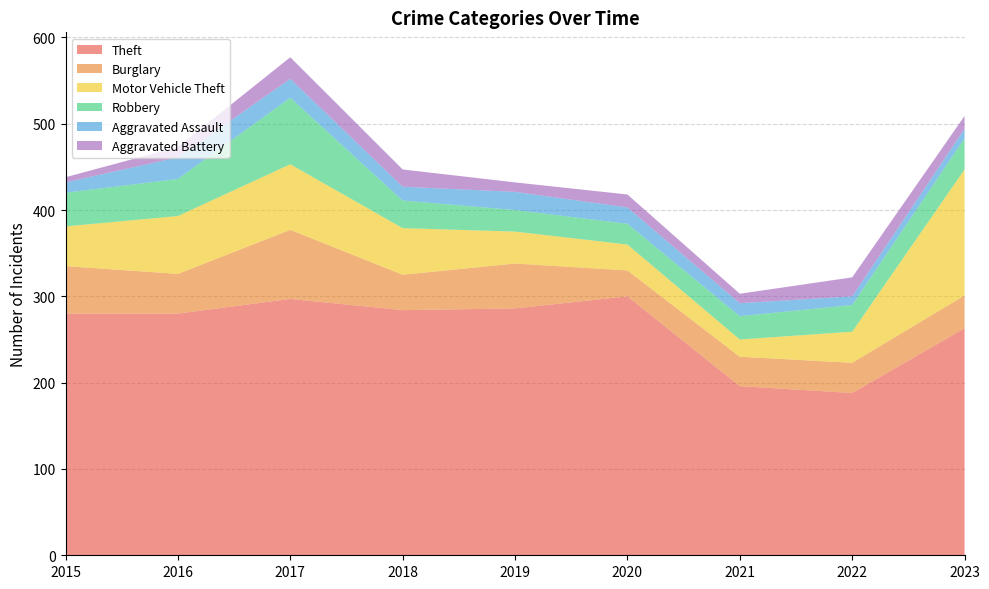

Reading left to right, transcribe all the data shown in this chart.

Theft: 280	280	297	284	286	300	196	188	263
Burglary: 55	46	80	41	52	30	34	35	38
Motor Vehicle Theft: 46	67	76	54	37	30	20	36	146
Robbery: 39	43	77	32	25	24	27	31	36
Aggravated Assault: 12	25	22	16	21	19	15	10	11
Aggravated Battery: 6	12	25	20	11	15	11	22	15